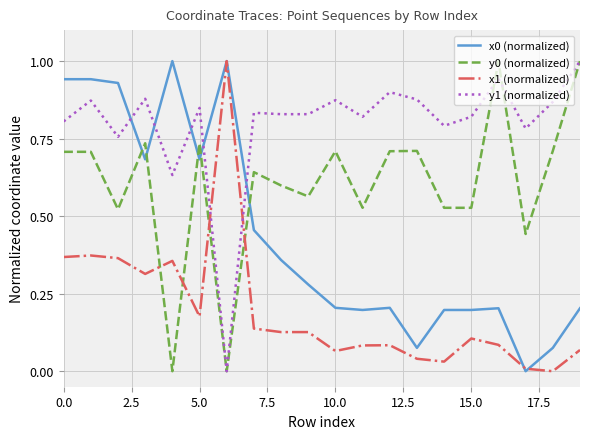

What is the maximum value shown in the chart?

1.0